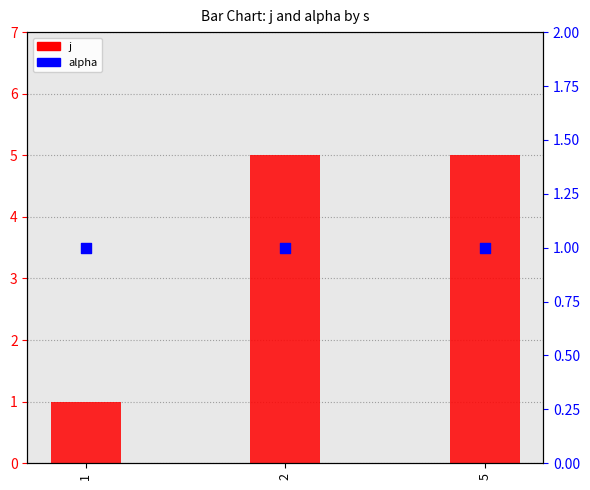

Which series has the widest spread of Y values?

j